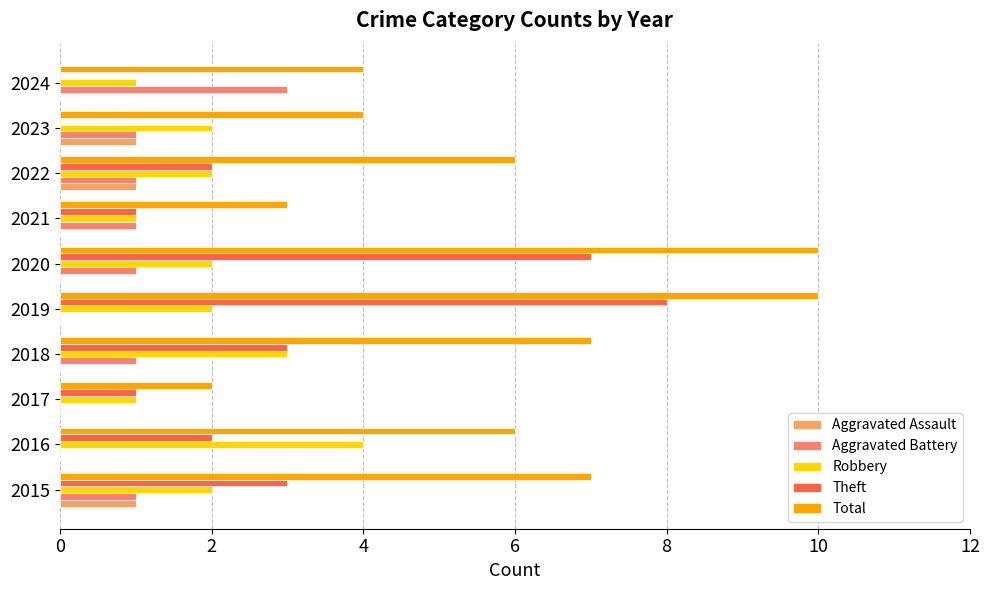

Is it true that Robbery equals 2 at 2023?

True